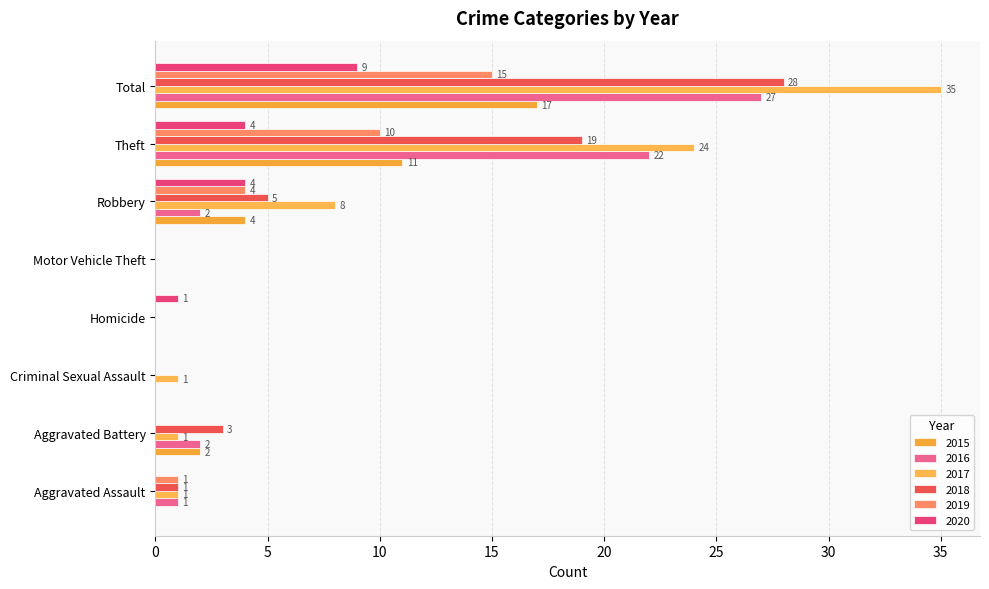

Count the number of data series in this chart.

6